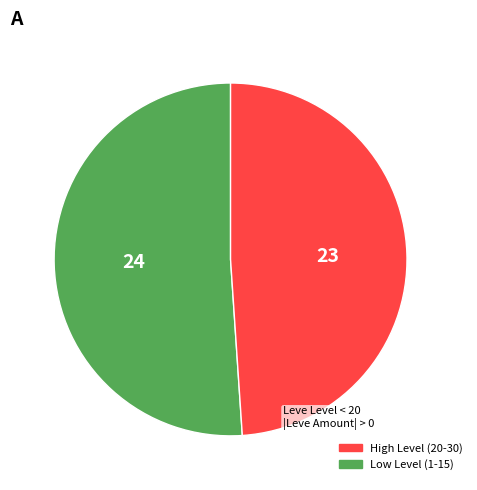

How many segments does this pie chart have?

2